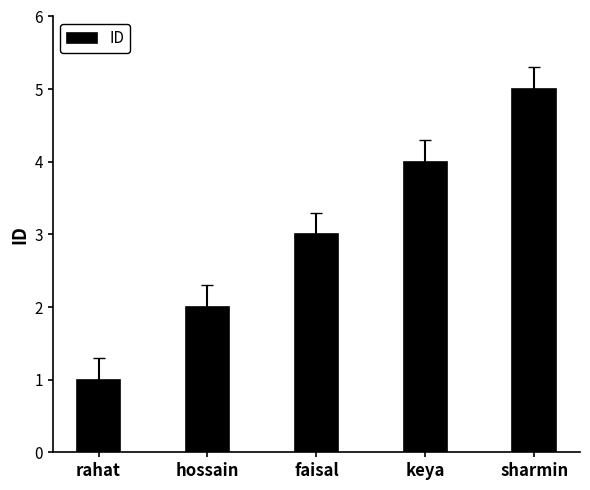

Which label corresponds to the largest value in the chart?

sharmin